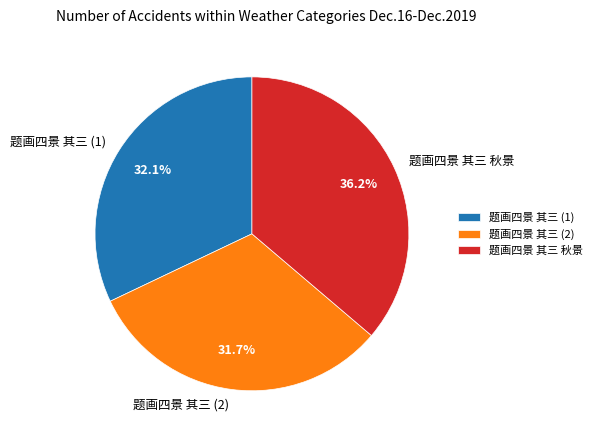

To the nearest percent, what portion does 题画四景 其三 秋景 represent?

36%